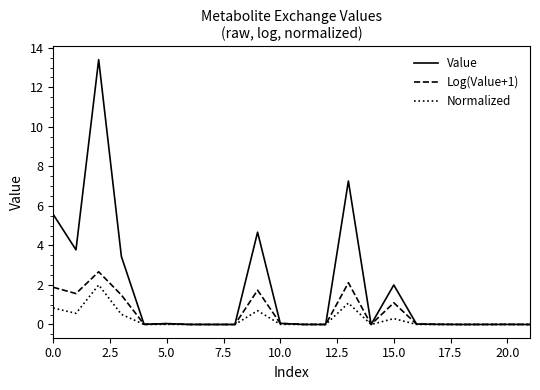

Which series has the largest total across all categories?

Value